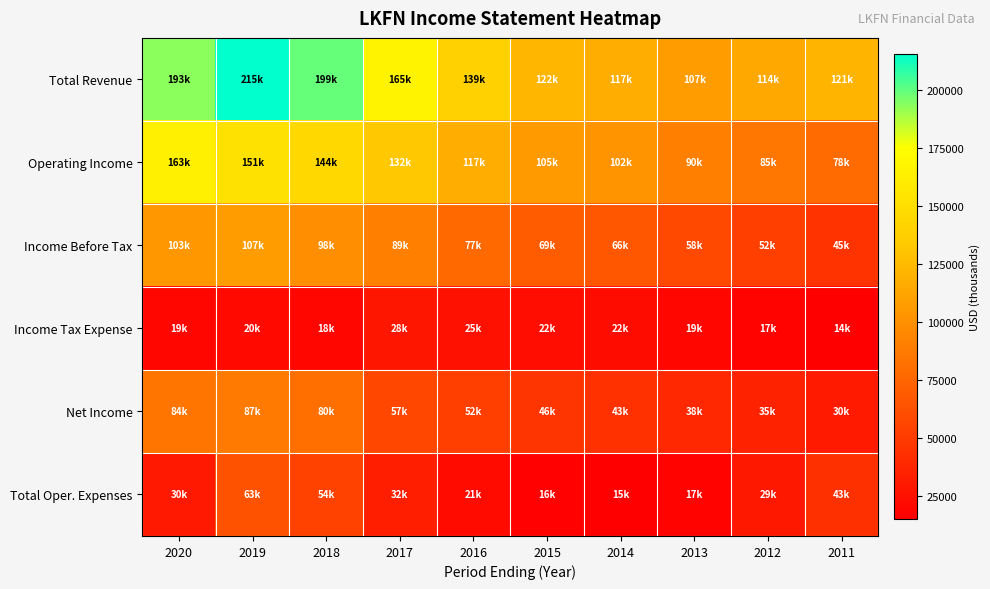

At which category is the sum across all series the highest?

2019